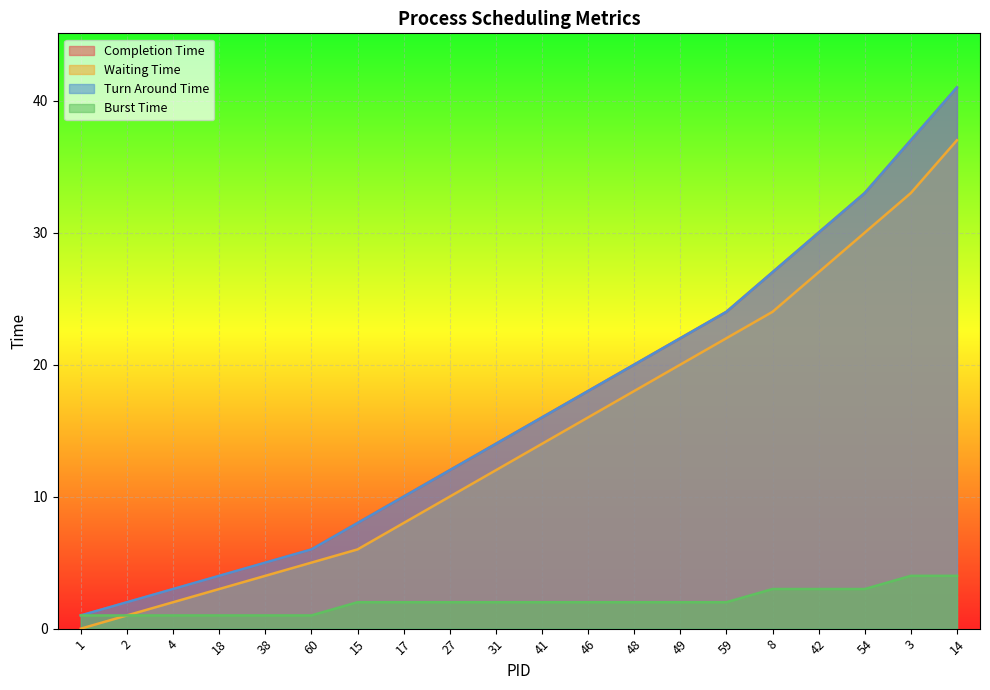

Which series changed the most between 31 and 3?

Completion Time